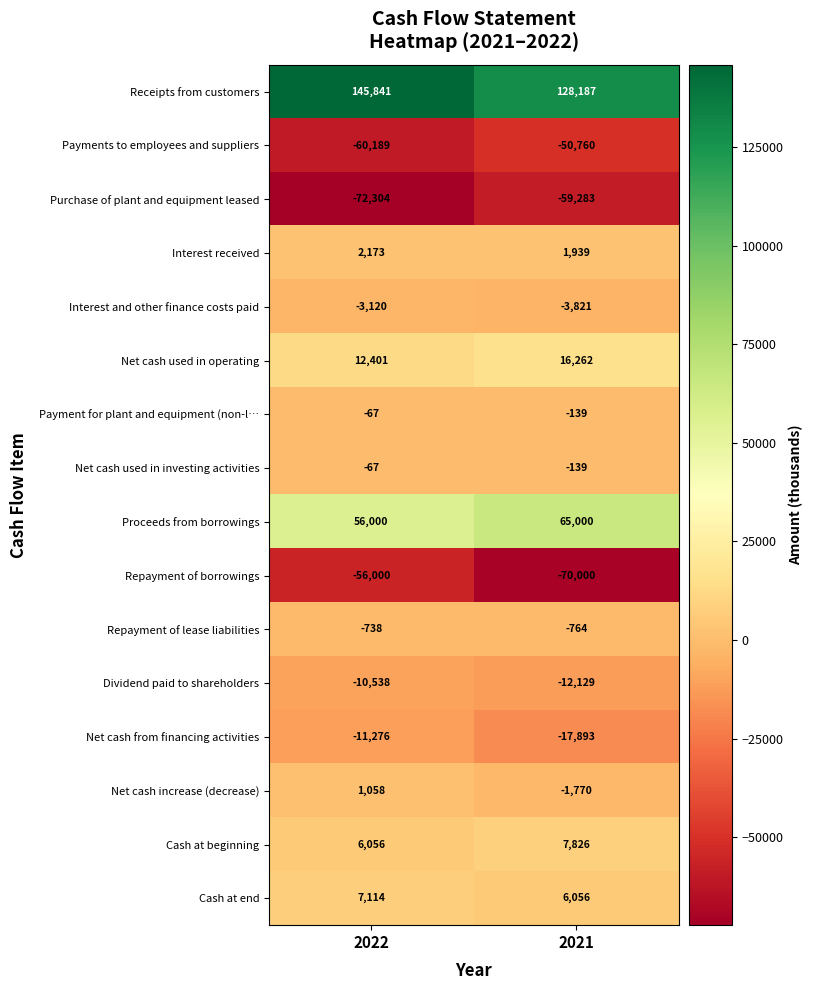

What is the difference between the Repayment of lease liabilities values at 2022 and 2021?

26